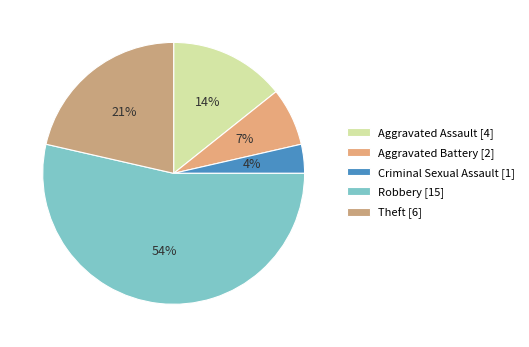

Combined, what portion of the pie is Theft and Aggravated Assault?

35.7%